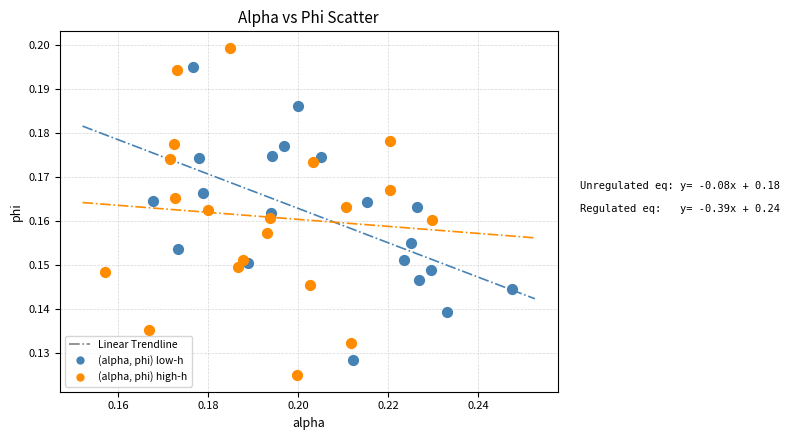

Which series reaches the minimum Y coordinate?

(alpha, phi) high-h